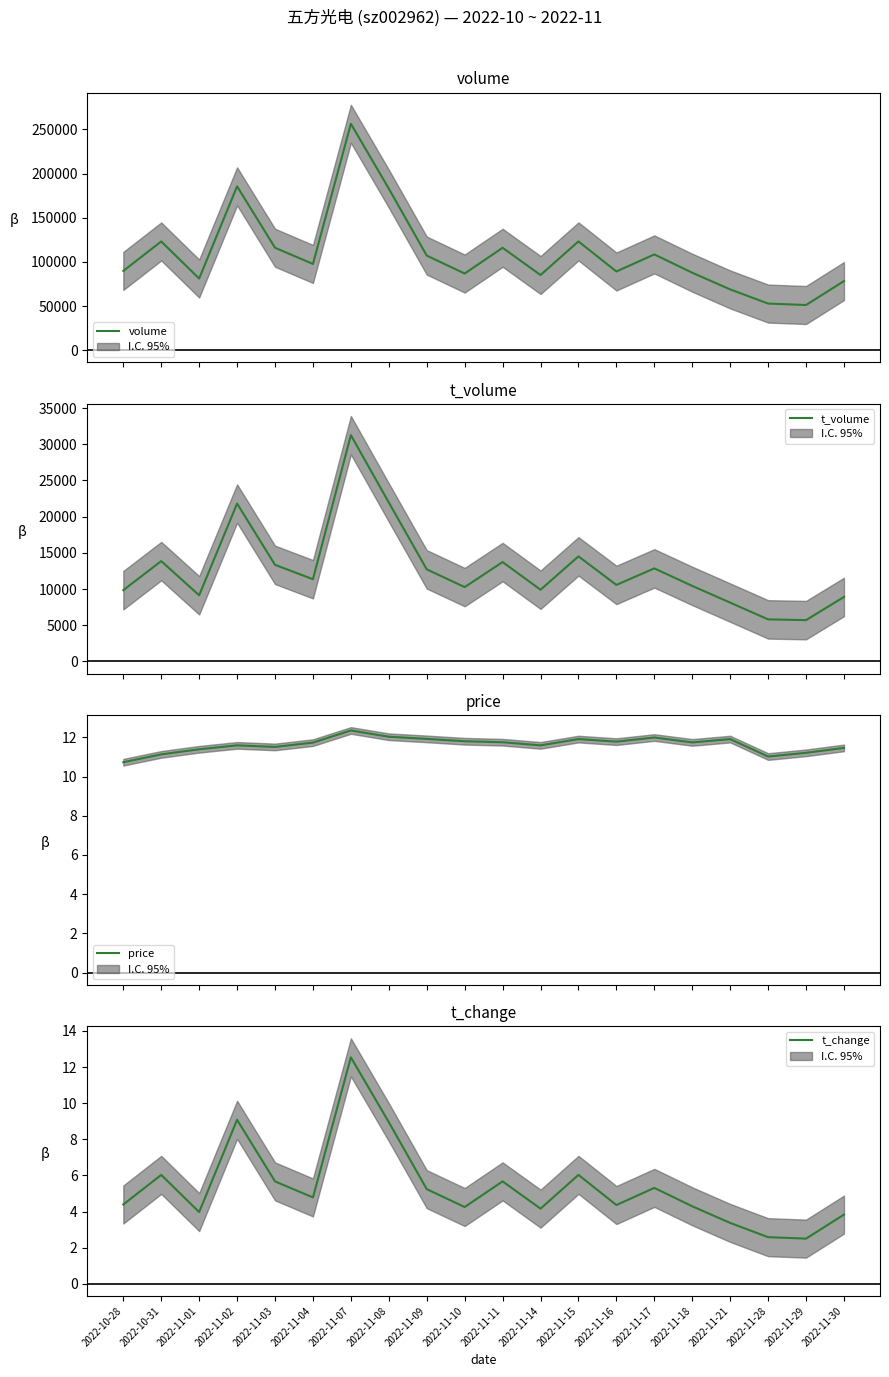

At which label does price reach its peak?

2022-11-07